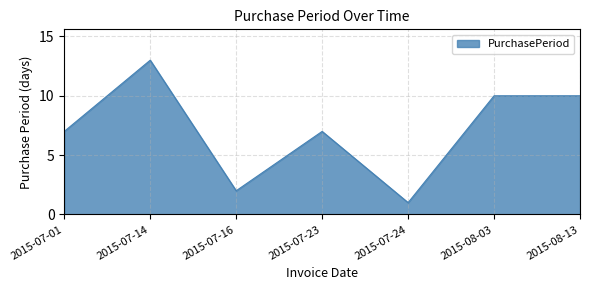

What is the smallest value displayed?

1